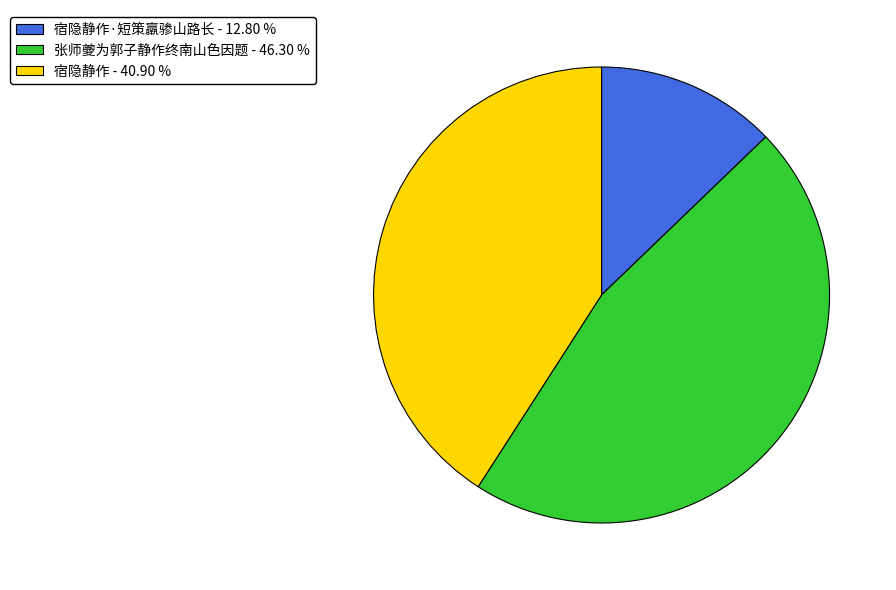

Approximately how many times larger is the value at 宿隐静作·短策羸骖山路长 - 12.80 % compared to 宿隐静作 - 40.90 %?

0.3